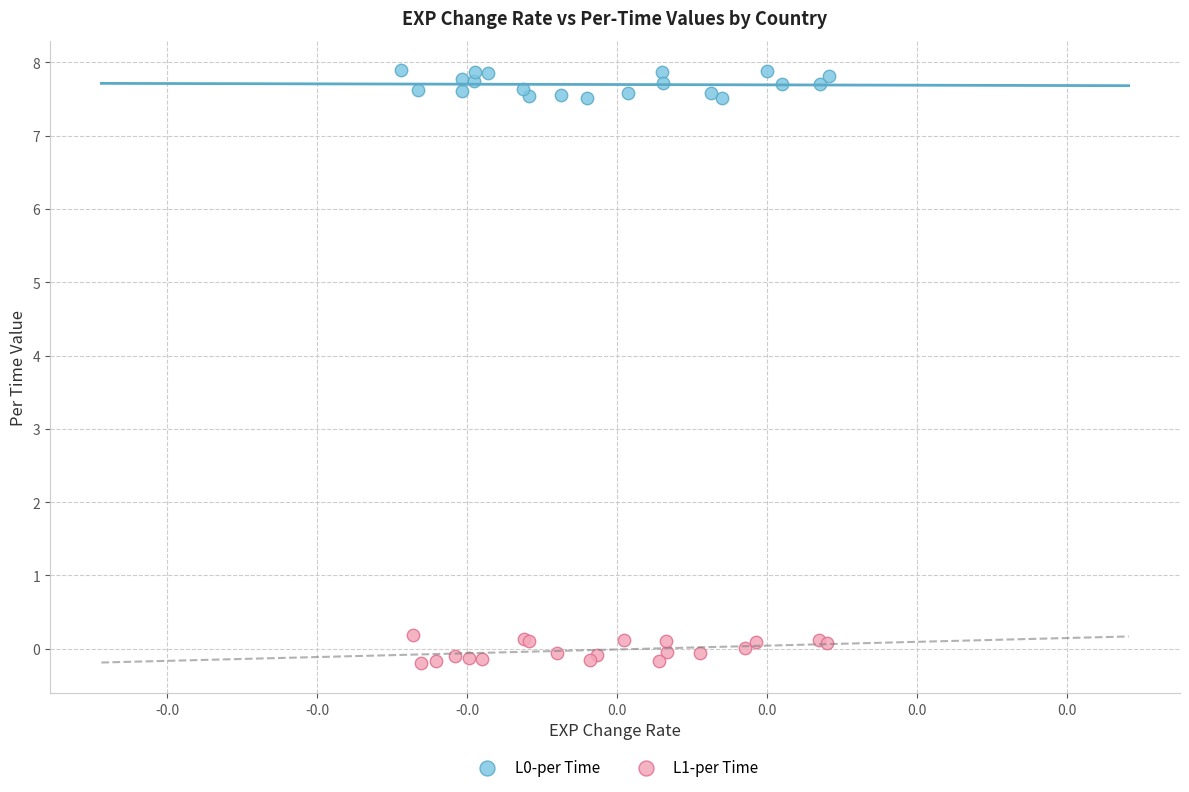

Which series reaches the minimum Y coordinate?

L1-per Time